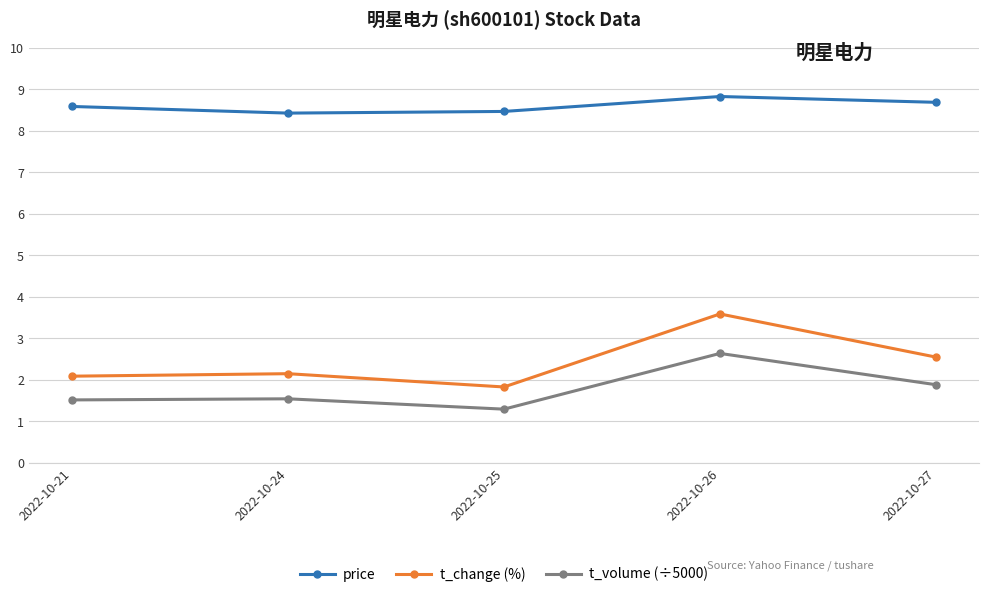

What is the difference between the highest and lowest values at 2022-10-25?

7.2